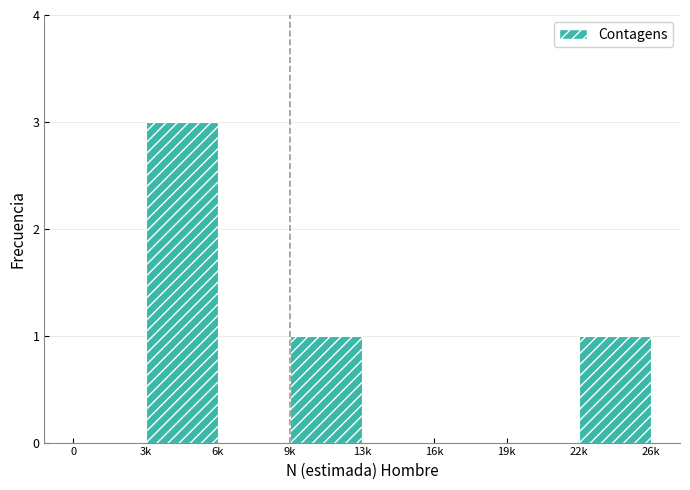

Reading left to right, list all the values displayed in this chart.

0=0	3k=3	6k=0	9k=1	13k=0	16k=0	19k=0	22k=1